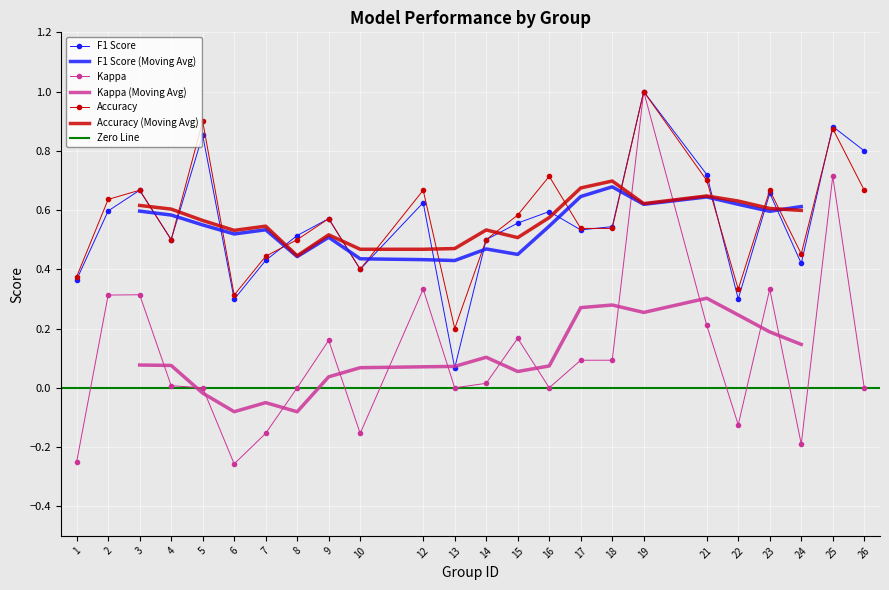

True or false: f1 has more than 2 interior local peaks.

True